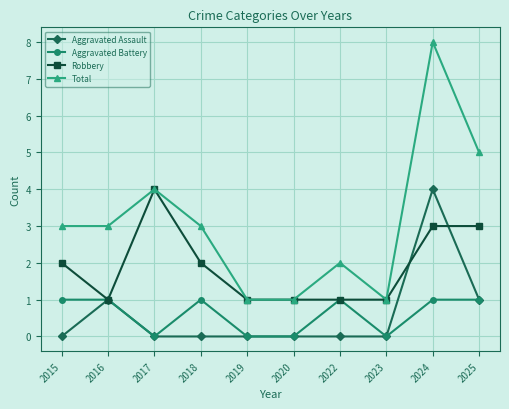

What are all the series names shown in the legend?

Aggravated Assault, Aggravated Battery, Robbery, Total